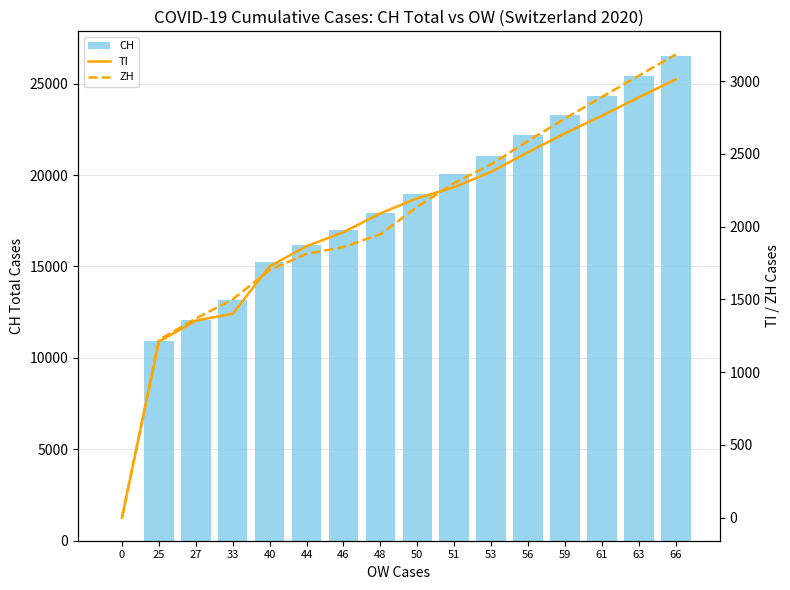

Where is TI nearest to the value 1506?

33